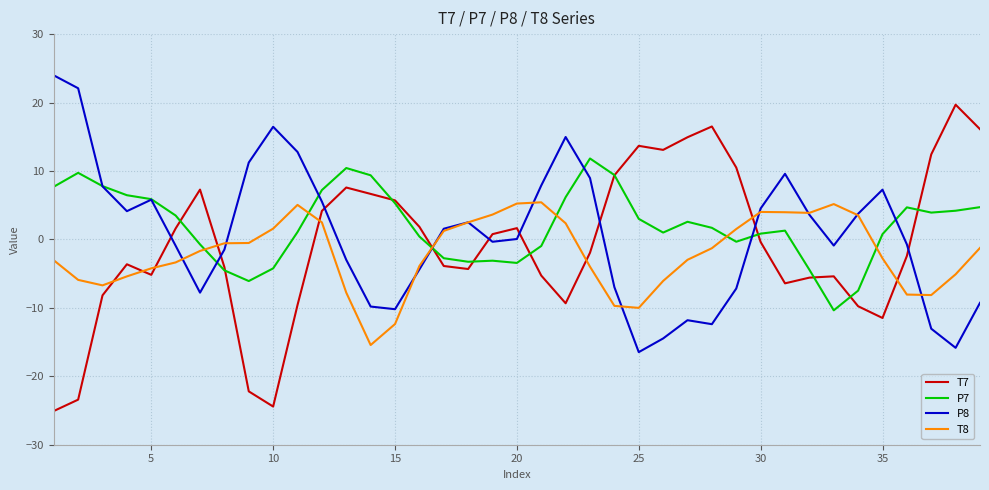

Which series has the largest range (max minus min)?

T7